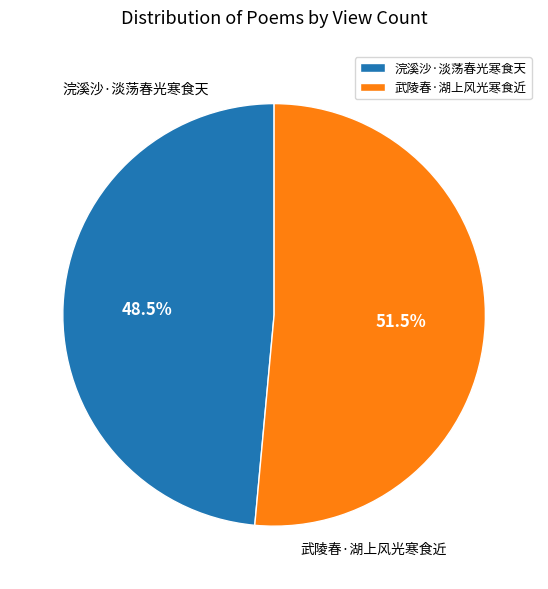

What is the majority slice?

武陵春·湖上风光寒食近